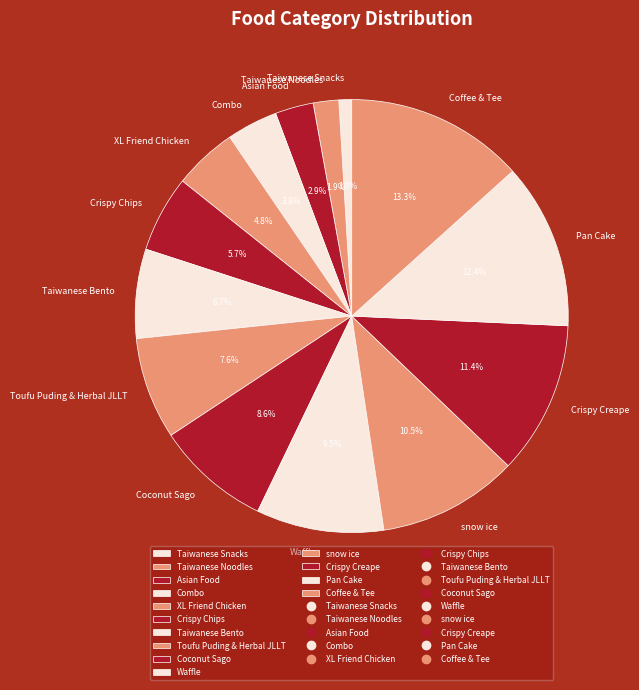

Does Crispy Chips account for over 50% of the chart?

No